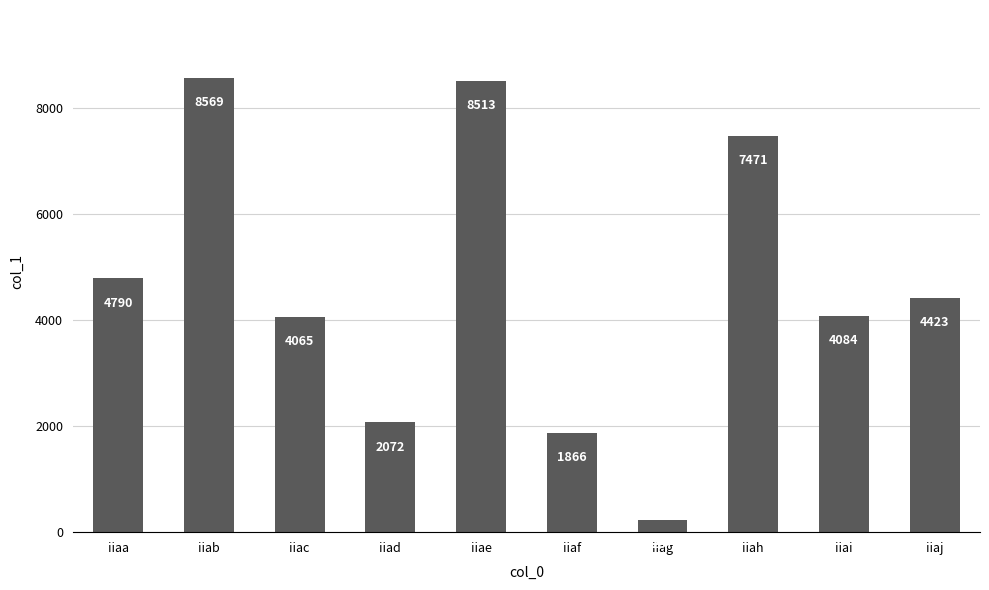

What is the sum of the values at iiah and iiai?

11555